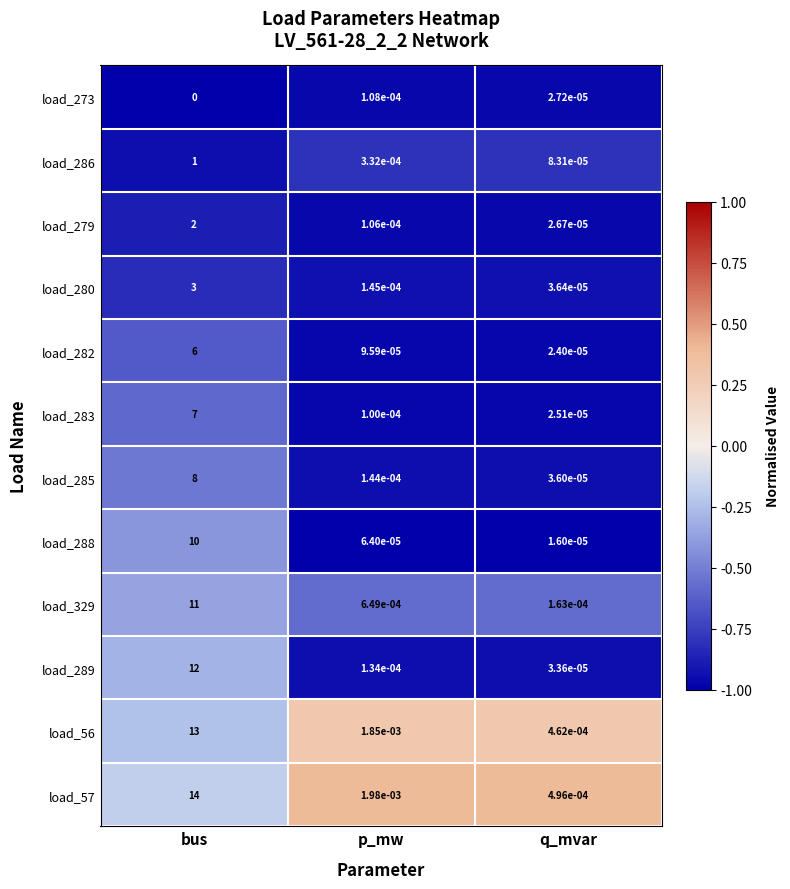

The load_282 series shows 0.0 at p_mw. True or false?

True